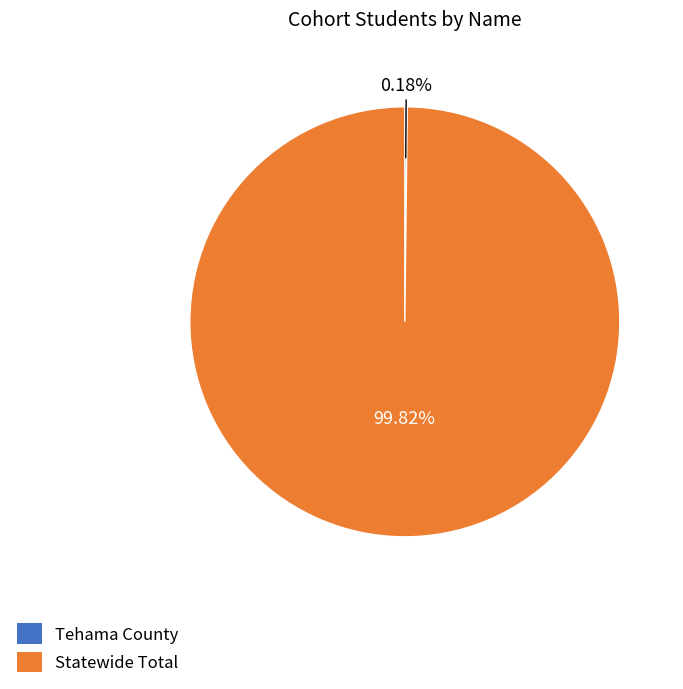

Which slice is the largest?

Statewide Total